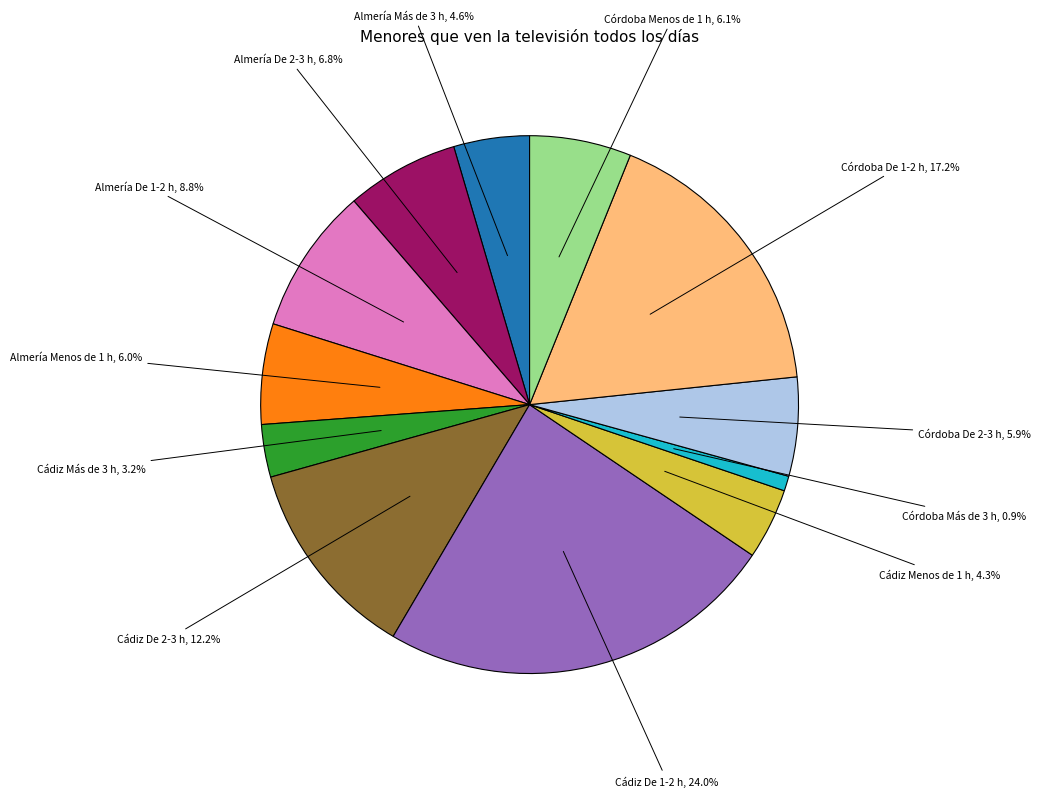

What is the ratio of the value at Almería De 2-3 h to the value at Almería Más de 3 h?

1.5